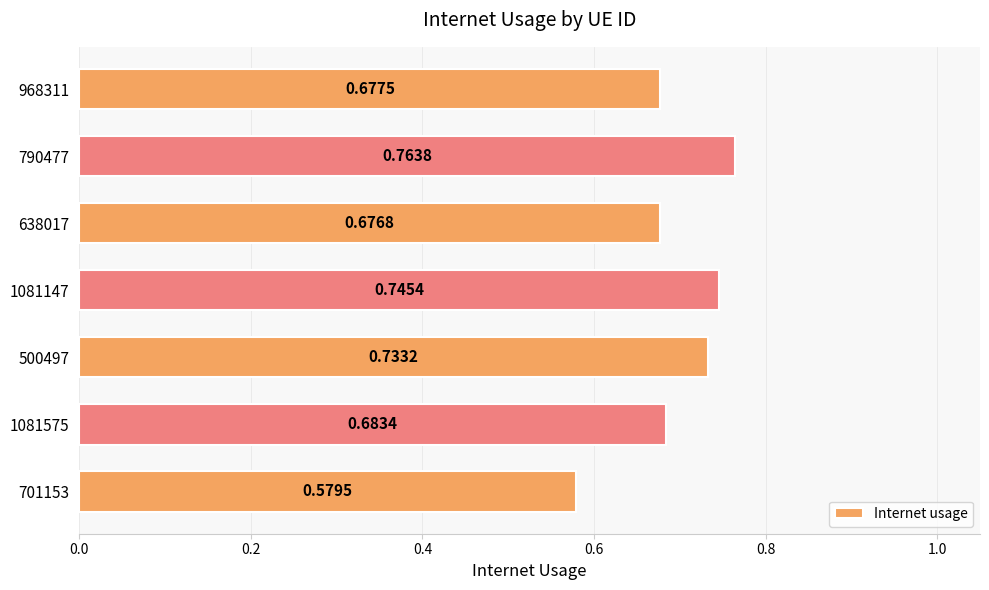

List the labels in order of value, largest first.

790477, 1081147, 500497, 1081575, 968311, 638017, 701153